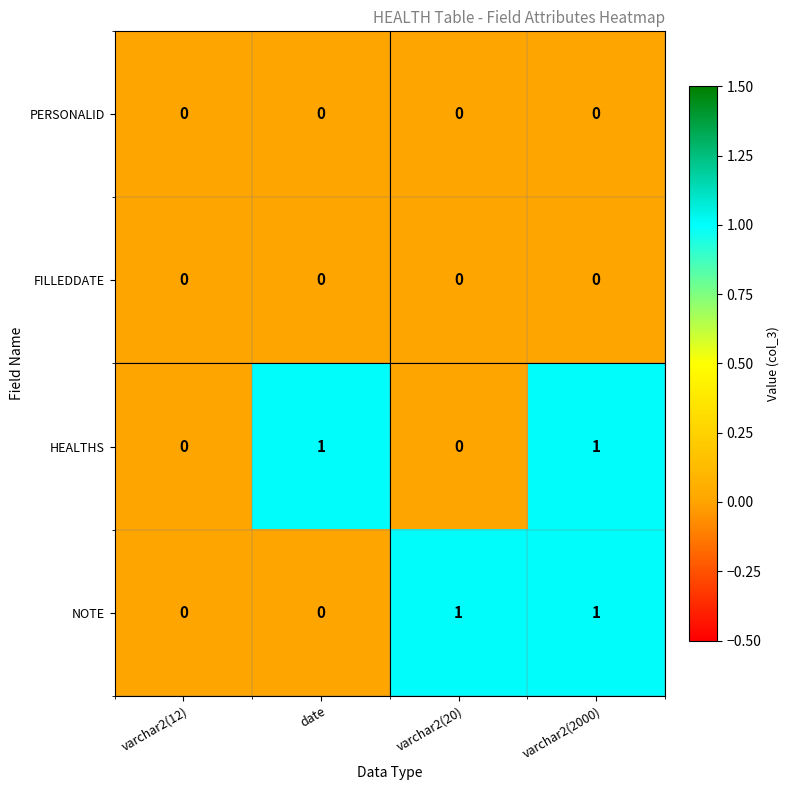

Is it true that HEALTHS equals 1 at date?

True